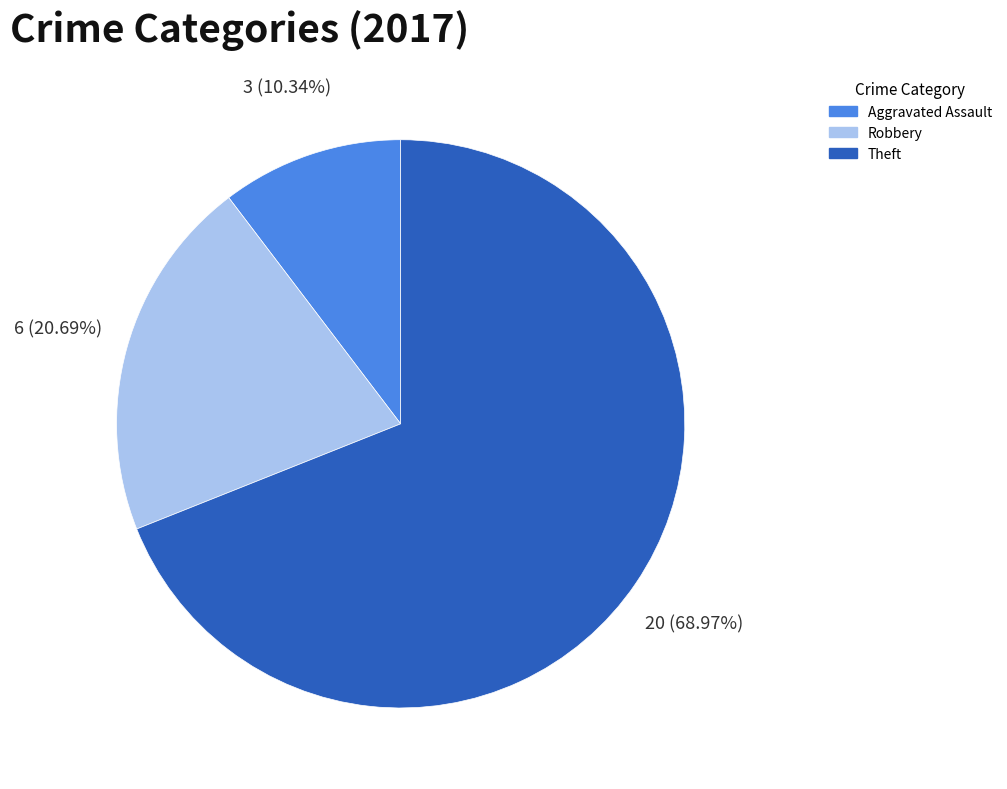

Is there a majority slice in this chart?

Yes